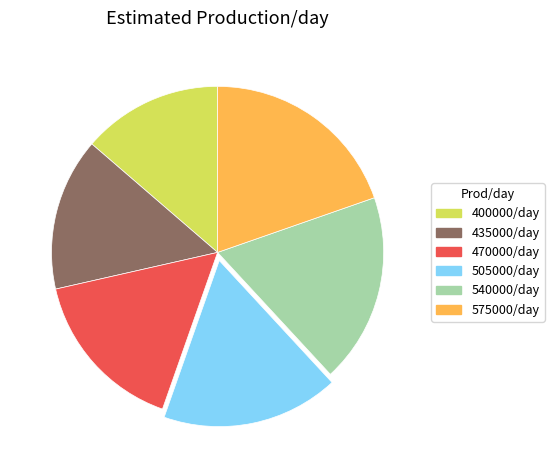

Rank the categories by value from highest to lowest.

575000/day, 540000/day, 505000/day, 470000/day, 435000/day, 400000/day